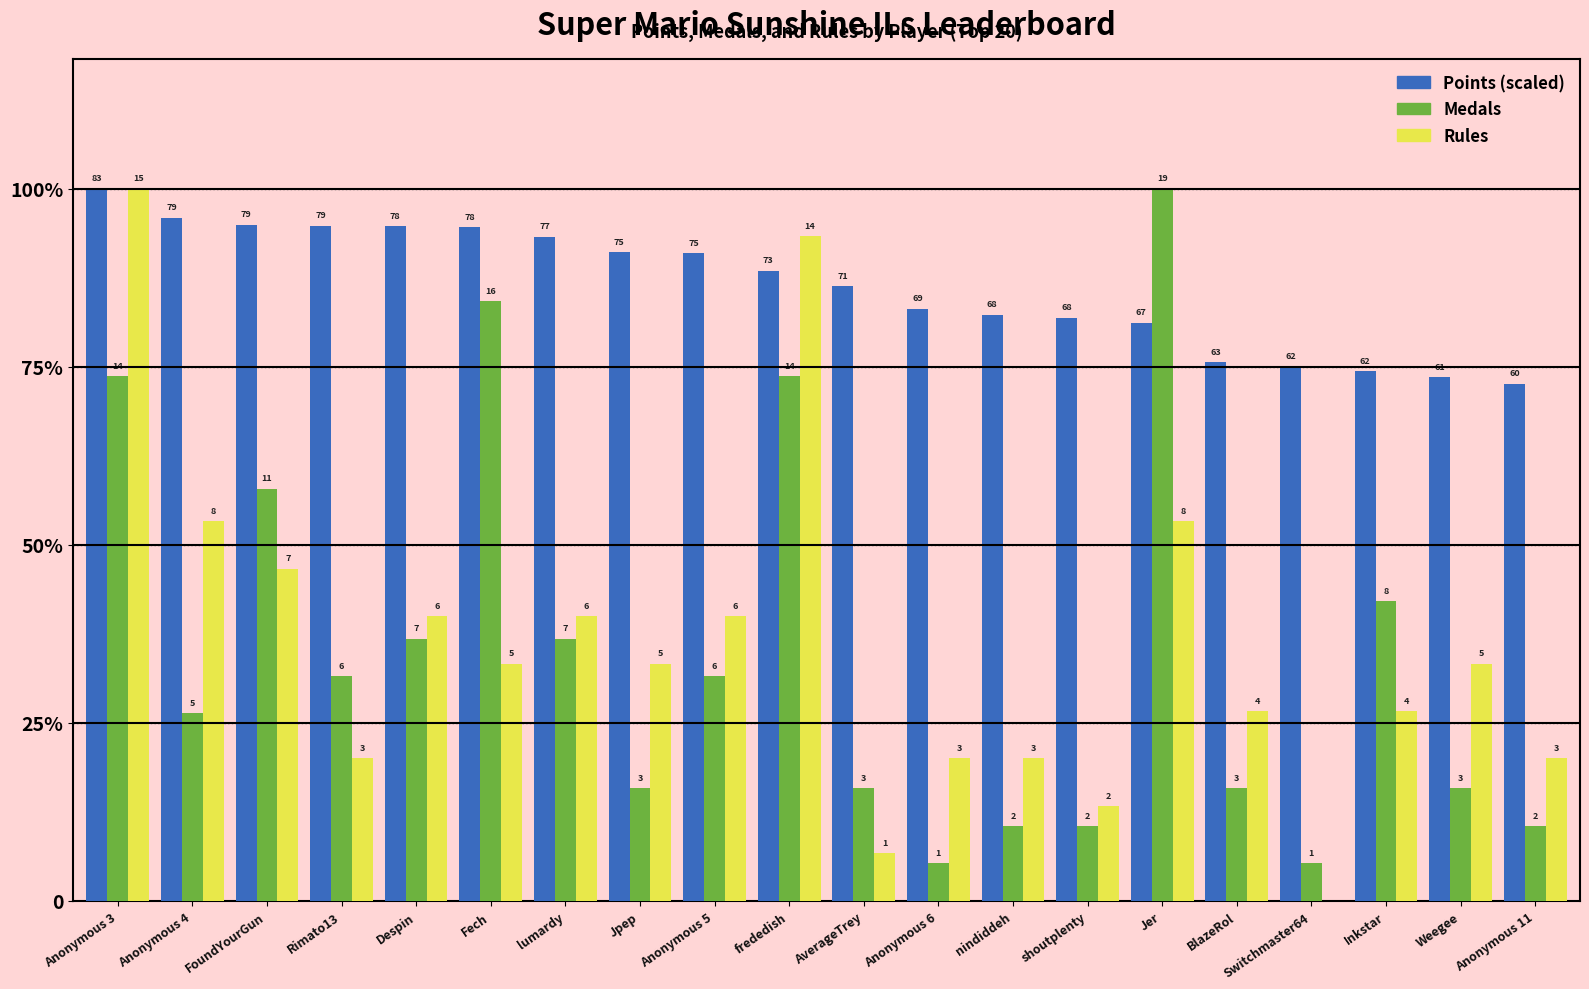

Does the chart contain stacked bars?

No